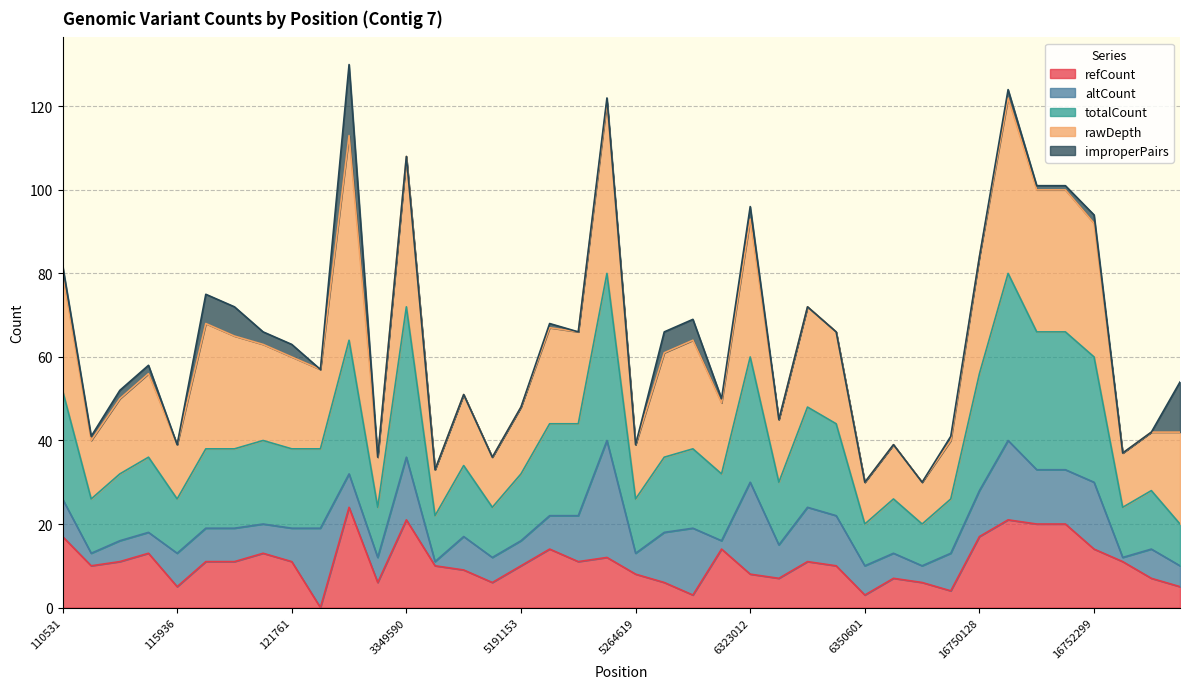

What are all the series names shown in the legend?

refCount, altCount, totalCount, rawDepth, improperPairs